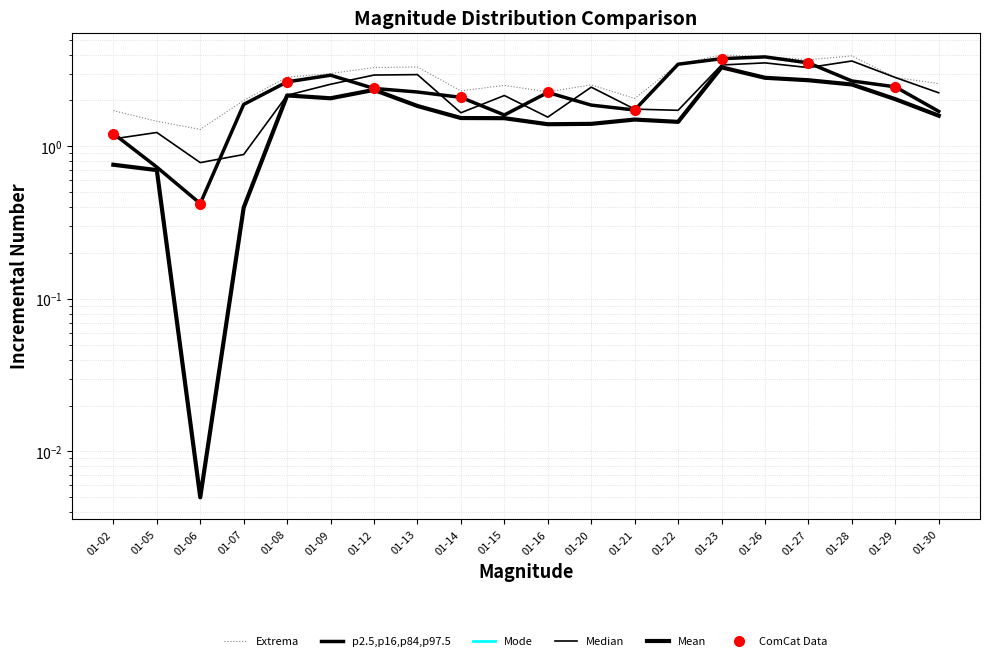

At which category does low reach its first local peak?

01-08